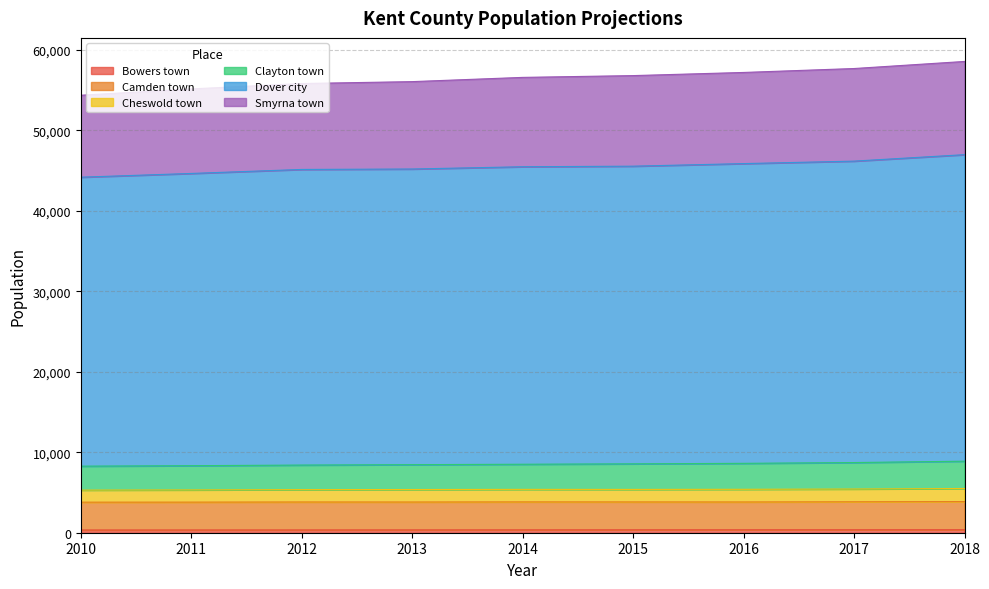

How many lines are shown in the chart?

6